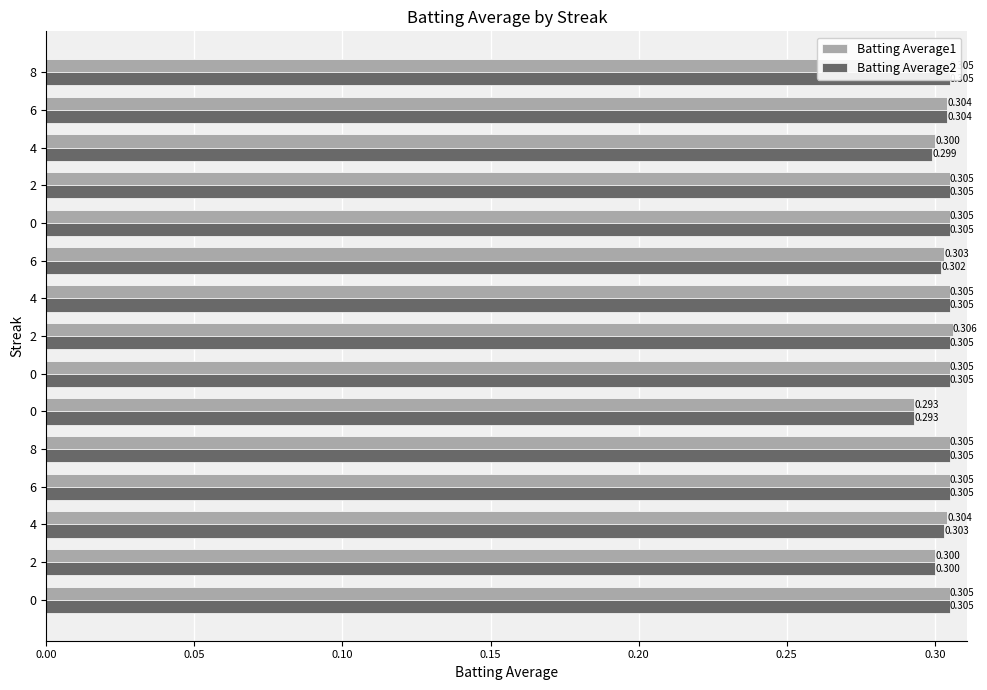

Reading right to left, list all the values displayed in this chart.

Batting Average1: 0.3	0.3	0.3	0.3	0.3	0.3	0.3	0.3	0.3	0.3	0.3	0.3	0.3	0.3	0.3
Batting Average2: 0.3	0.3	0.3	0.3	0.3	0.3	0.3	0.3	0.3	0.3	0.3	0.3	0.3	0.3	0.3